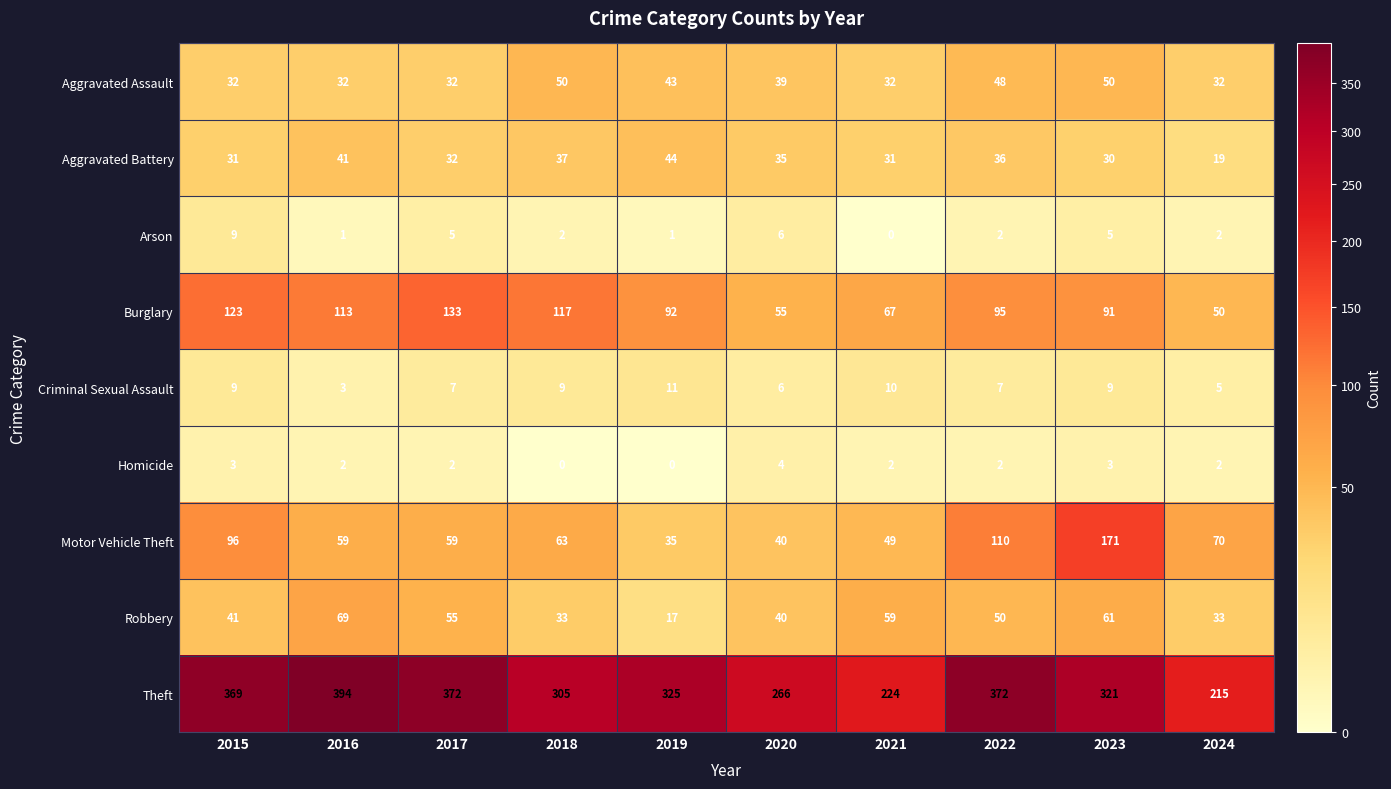

At 2019, list the series in order from smallest to largest.

Homicide, Arson, Criminal Sexual Assault, Robbery, Motor Vehicle Theft, Aggravated Assault, Aggravated Battery, Burglary, Theft